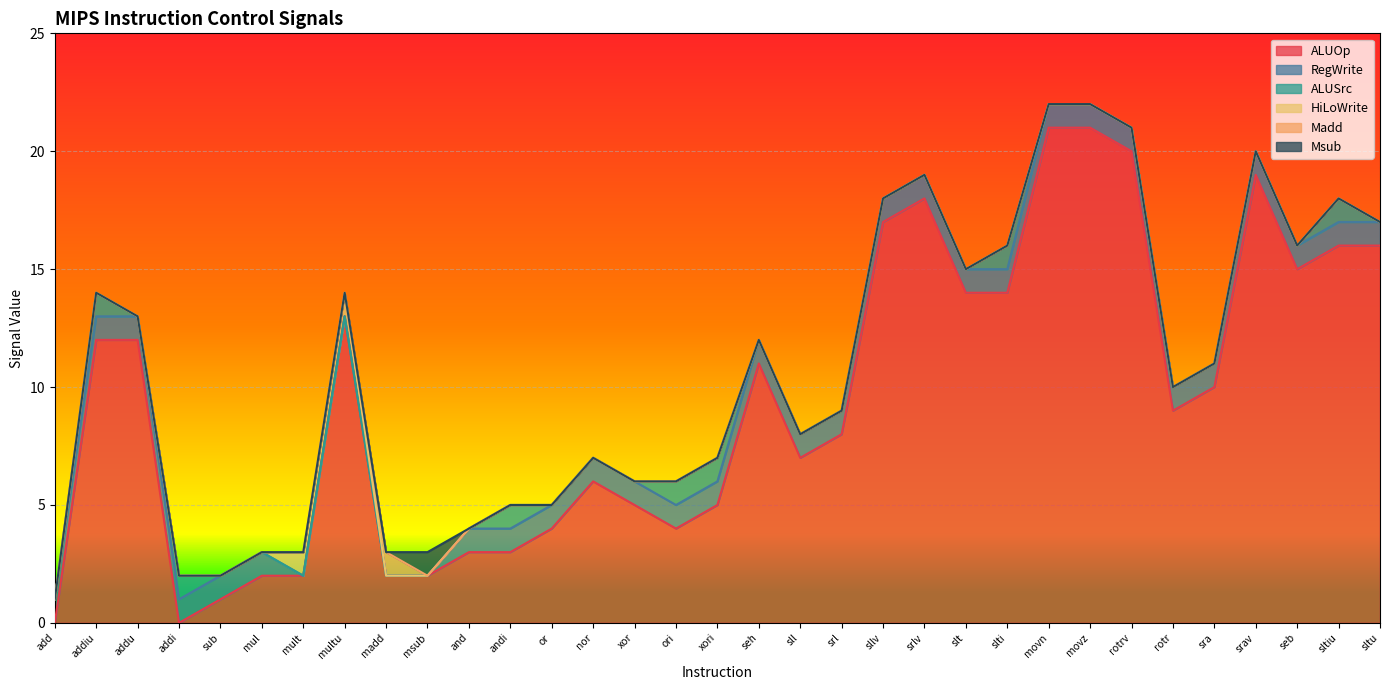

What is the greatest value displayed?

21